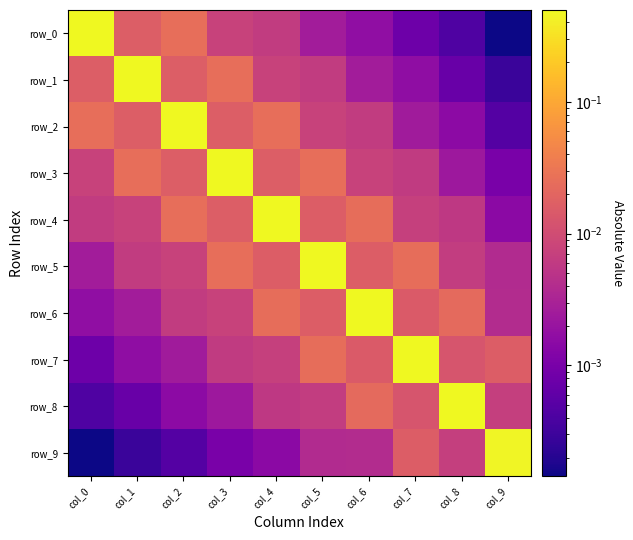

What is the maximum value for row_3?

0.5